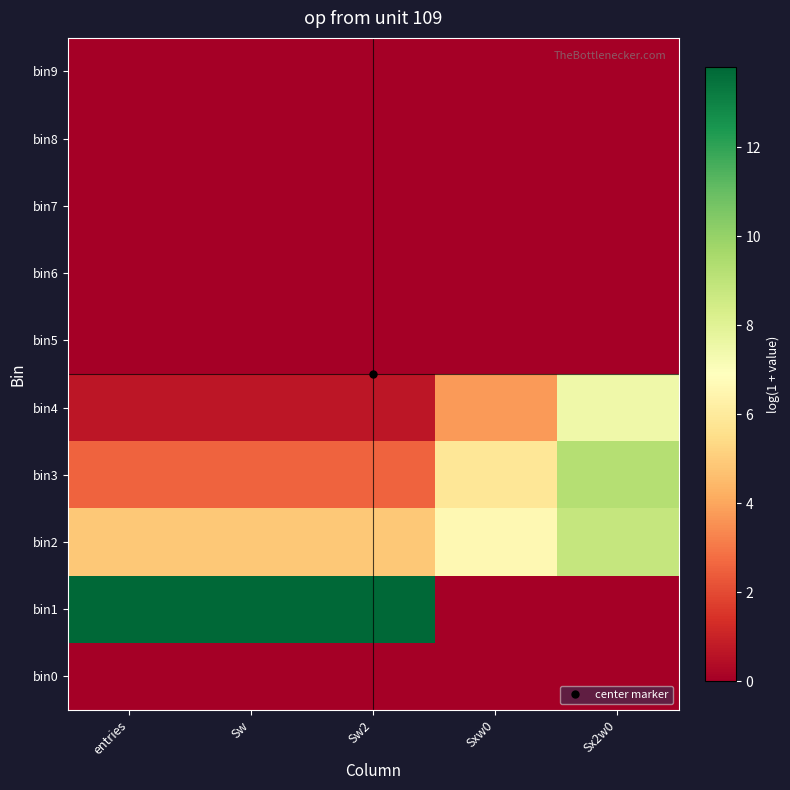

Reading right to left, list all the values displayed in this chart.

bin0: Sx2w0=0.0	Sxw0=0.0	Sw2=0.0	Sw=0.0	entries=0.0
bin1: Sx2w0=0.0	Sxw0=0.0	Sw2=13.8	Sw=13.8	entries=13.8
bin2: Sx2w0=8.8	Sxw0=6.6	Sw2=4.9	Sw=4.9	entries=4.9
bin3: Sx2w0=9.3	Sxw0=5.9	Sw2=2.6	Sw=2.6	entries=2.6
bin4: Sx2w0=7.5	Sxw0=3.8	Sw2=0.7	Sw=0.7	entries=0.7
bin5: Sx2w0=0.0	Sxw0=0.0	Sw2=0.0	Sw=0.0	entries=0.0
bin6: Sx2w0=0.0	Sxw0=0.0	Sw2=0.0	Sw=0.0	entries=0.0
bin7: Sx2w0=0.0	Sxw0=0.0	Sw2=0.0	Sw=0.0	entries=0.0
bin8: Sx2w0=0.0	Sxw0=0.0	Sw2=0.0	Sw=0.0	entries=0.0
bin9: Sx2w0=0.0	Sxw0=0.0	Sw2=0.0	Sw=0.0	entries=0.0